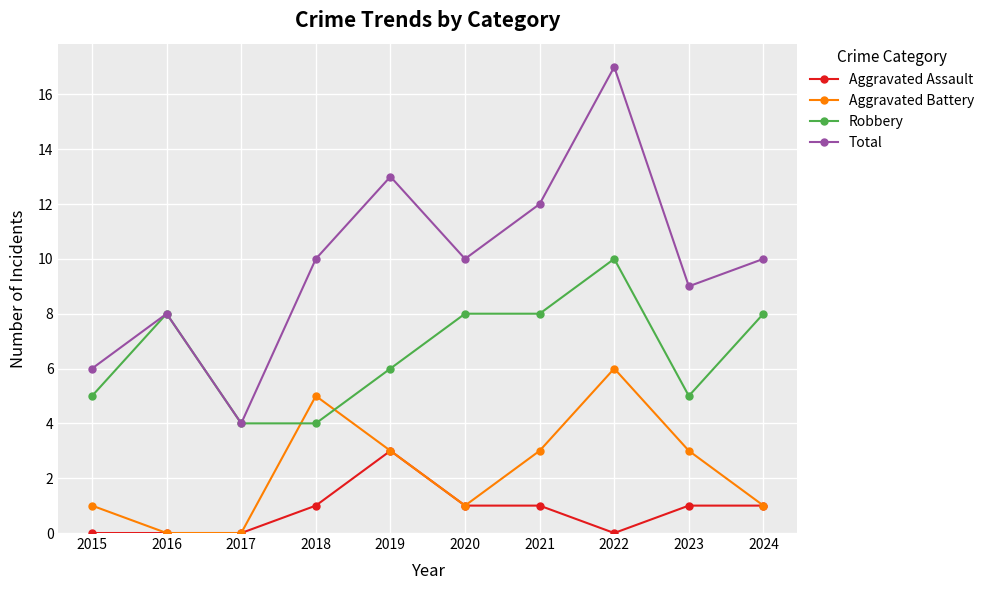

What is the difference between the Robbery values at 2022 and 2023?

5